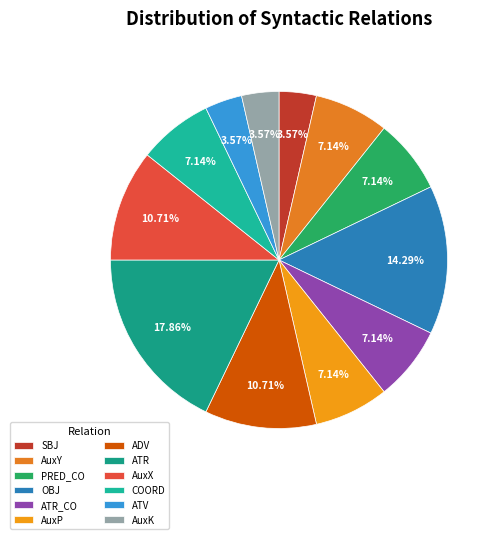

Does PRED_CO represent more than half of the total?

No